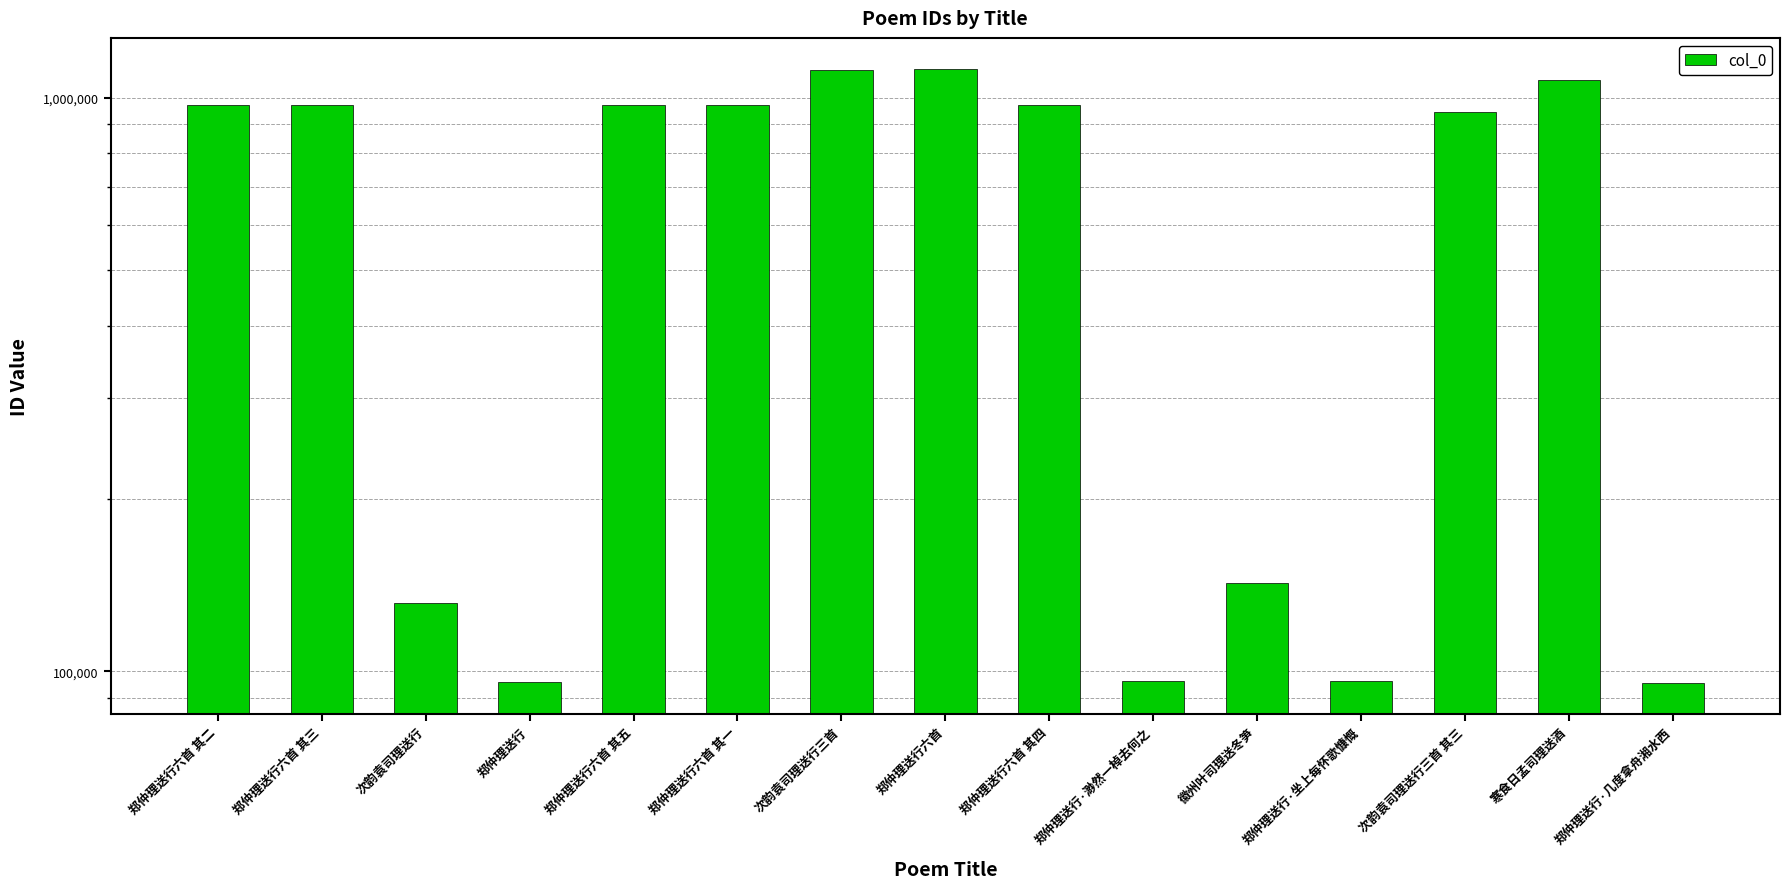

Count the number of values greater than 971558.

7